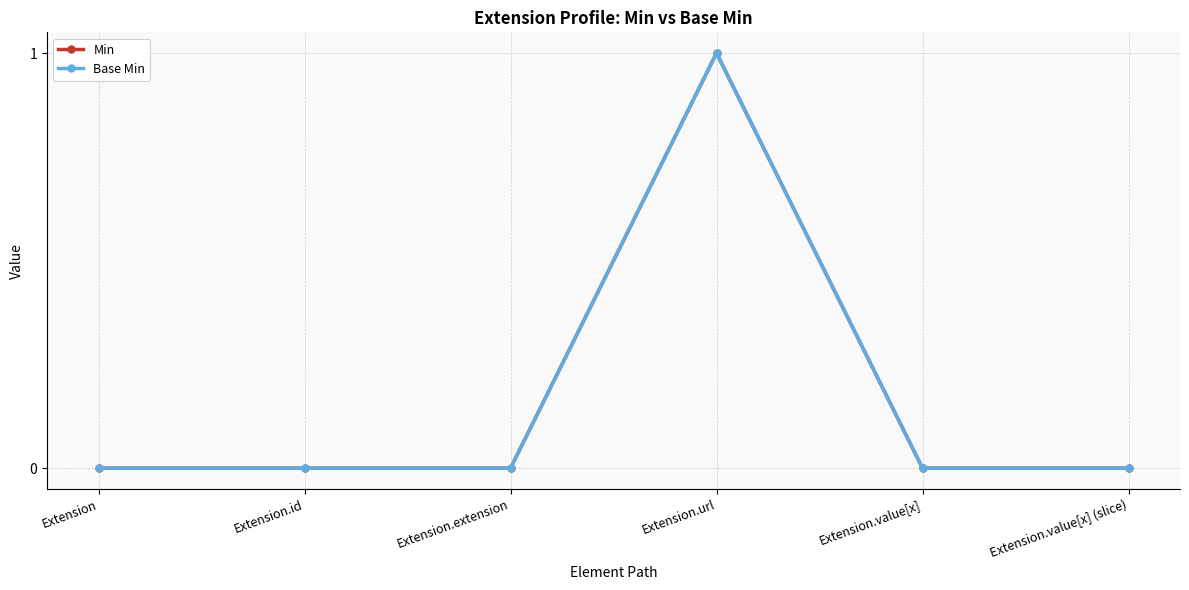

How many lines are shown in the chart?

2